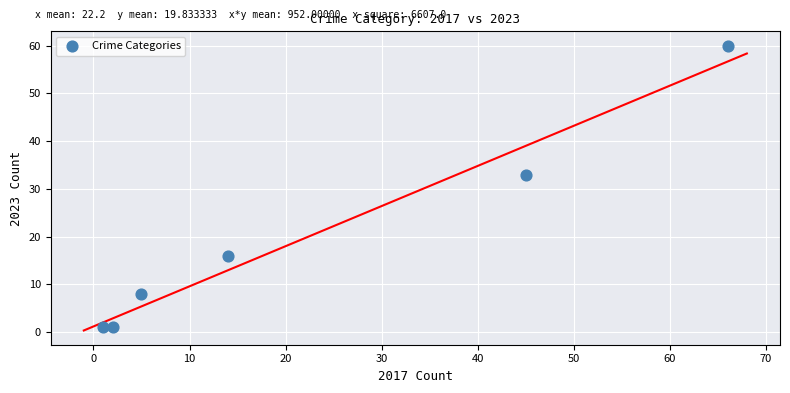

What is the average X value?

22